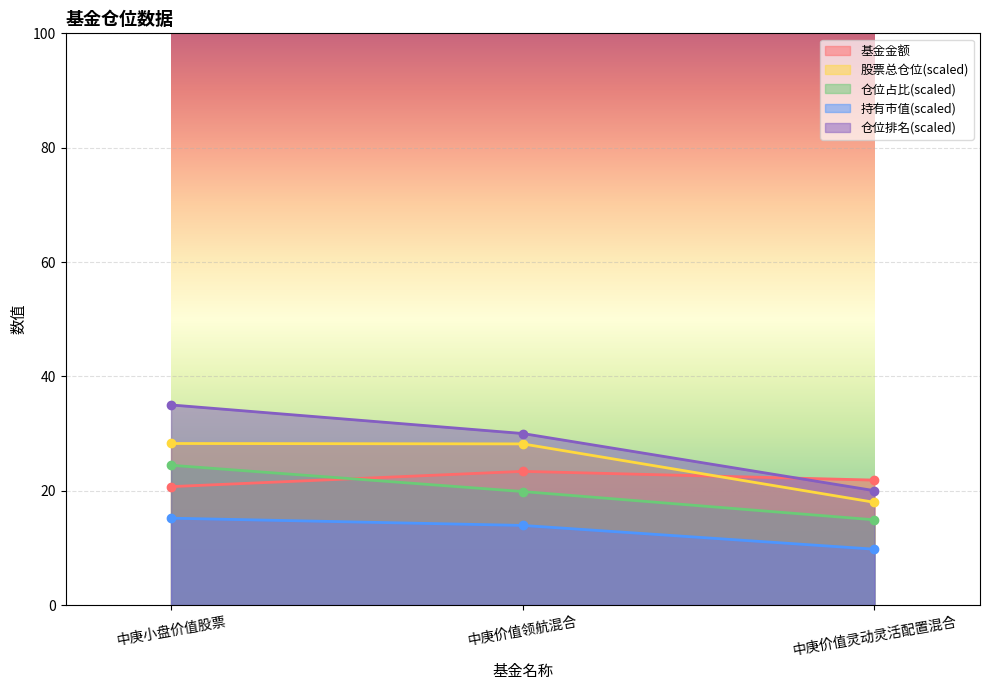

How many data points in 仓位排名 are above 30?

1